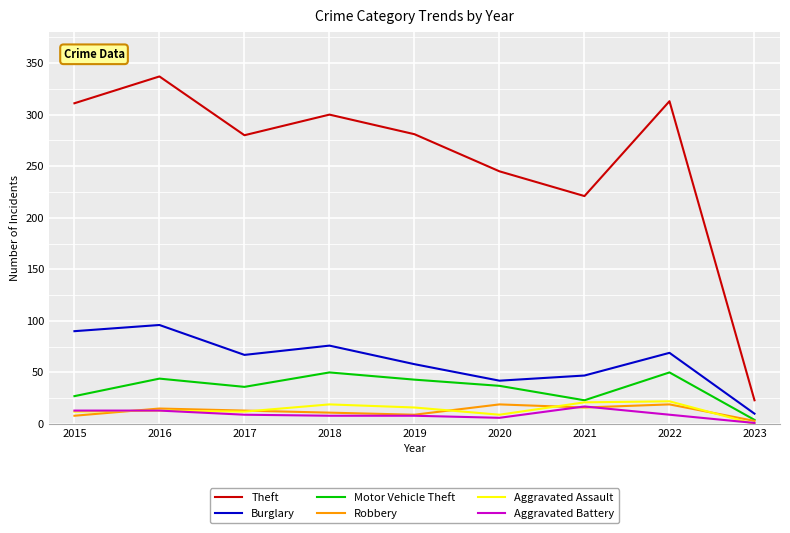

Is the value of Theft at 2020 greater than the value of Motor Vehicle Theft at 2016?

Yes